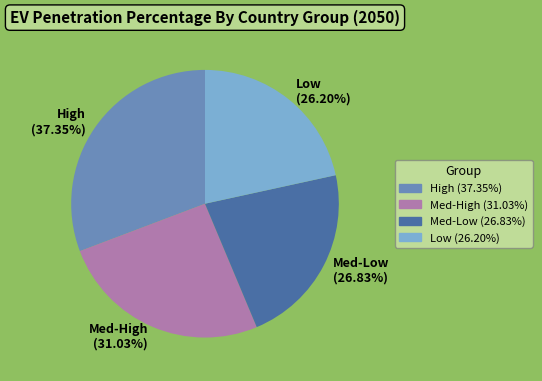

Does any single category account for the majority?

No